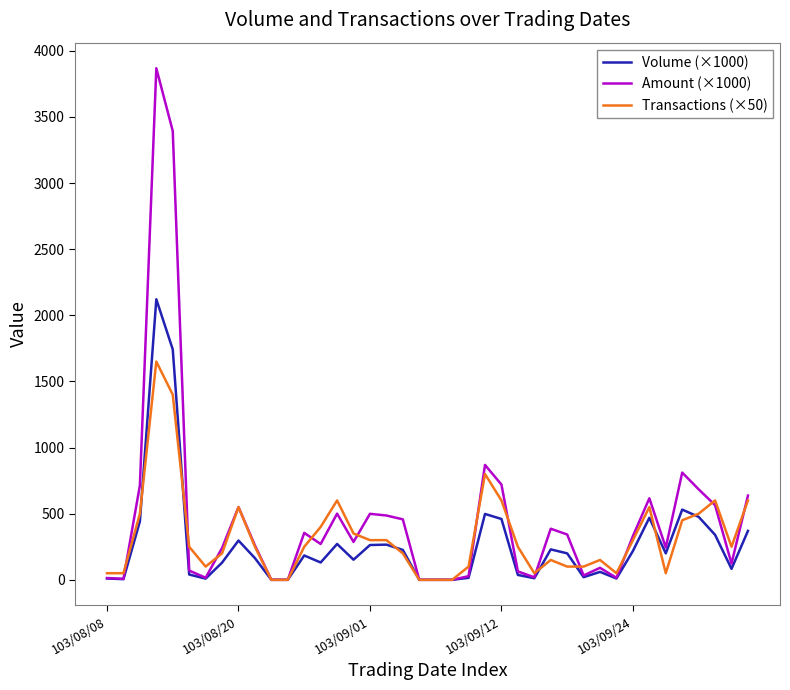

Rank the series by their maximum value, from highest to lowest.

Amount (×1000), Volume (×1000), Transactions (×50)